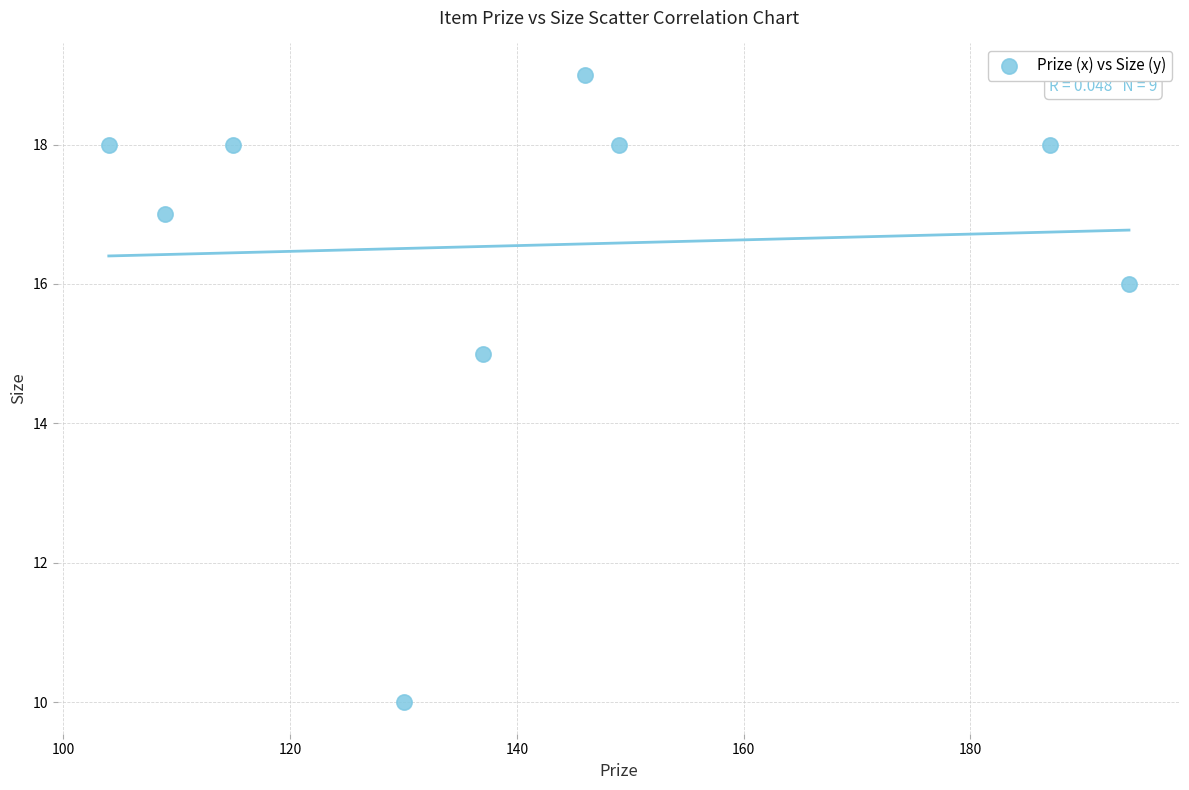

What Y value in the scatter plot is closest to 14?

15